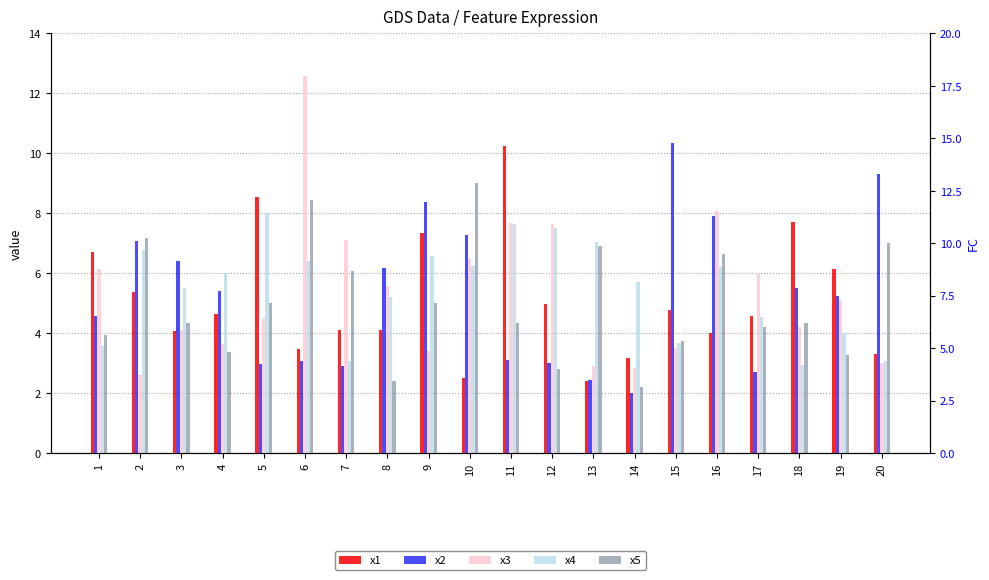

Reading left to right, list all the values displayed in this chart.

x1: 6.7	5.4	4.1	4.6	8.5	3.5	4.1	4.1	7.3	2.5	10.3	5.0	2.4	3.2	4.8	4.0	4.6	7.7	6.2	3.3
x2: 4.6	7.1	6.4	5.4	3.0	3.1	2.9	6.2	8.4	7.3	3.1	3.0	2.4	2.0	10.3	7.9	2.7	5.5	5.2	9.3
x3: 6.1	2.6	4.1	3.6	4.5	12.6	7.1	5.6	3.4	6.5	7.7	7.7	2.9	2.8	3.5	8.1	6.0	4.2	5.1	3.0
x4: 3.6	6.8	5.5	6.0	8.0	6.4	3.1	5.2	6.6	6.2	7.6	7.5	7.1	5.7	3.7	6.2	4.5	2.9	4.0	3.1
x5: 3.9	7.2	4.3	3.4	5.0	8.4	6.1	2.4	5.0	9.0	4.3	2.8	6.9	2.2	3.8	6.6	4.2	4.3	3.3	7.0